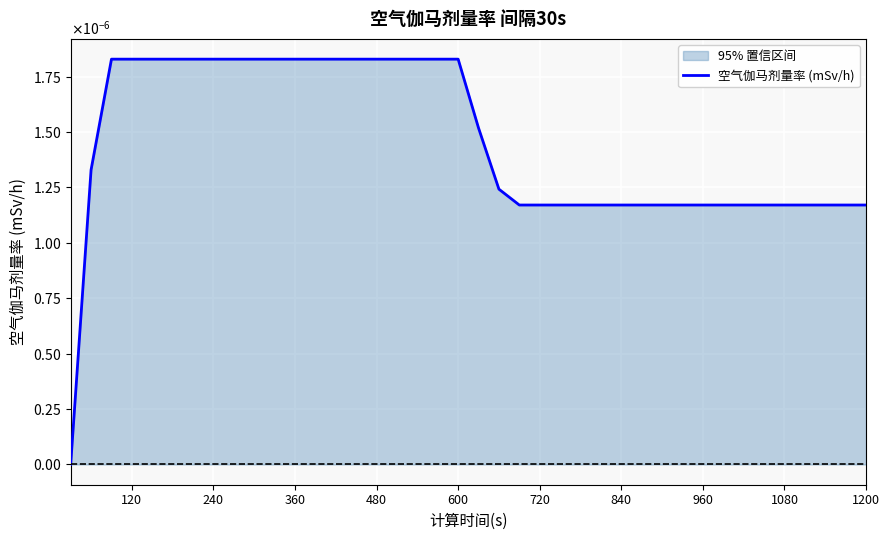

The value at 840 is 0.0. True or false?

True